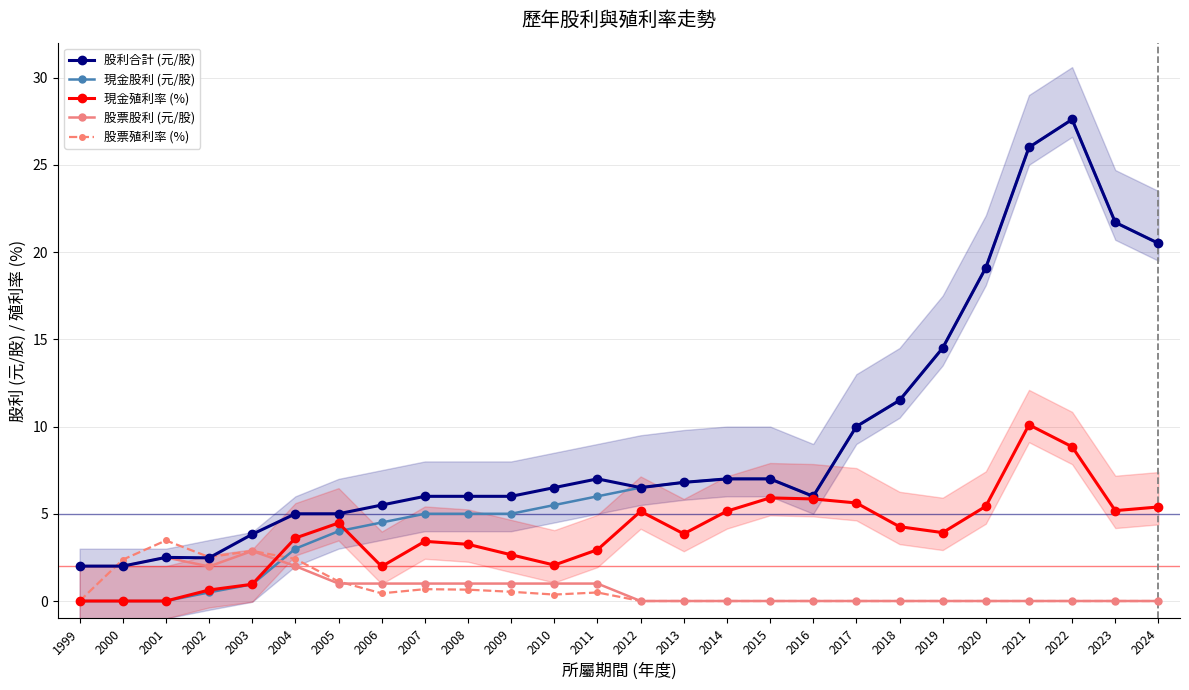

Does the chart display data point markers on the line(s)?

Yes